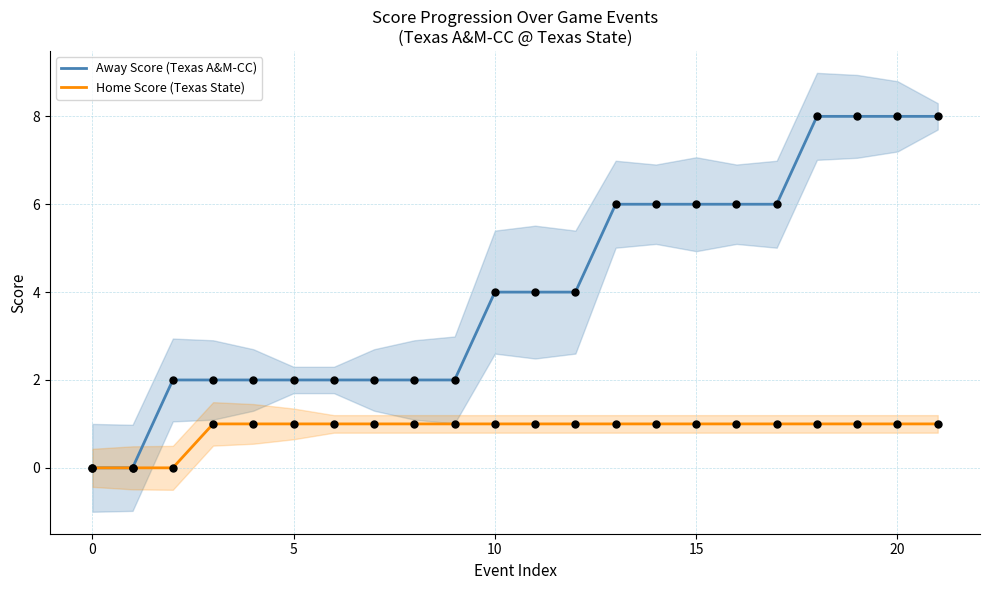

Which series has the widest spread of Y values?

Away Score (Texas A&M-CC)